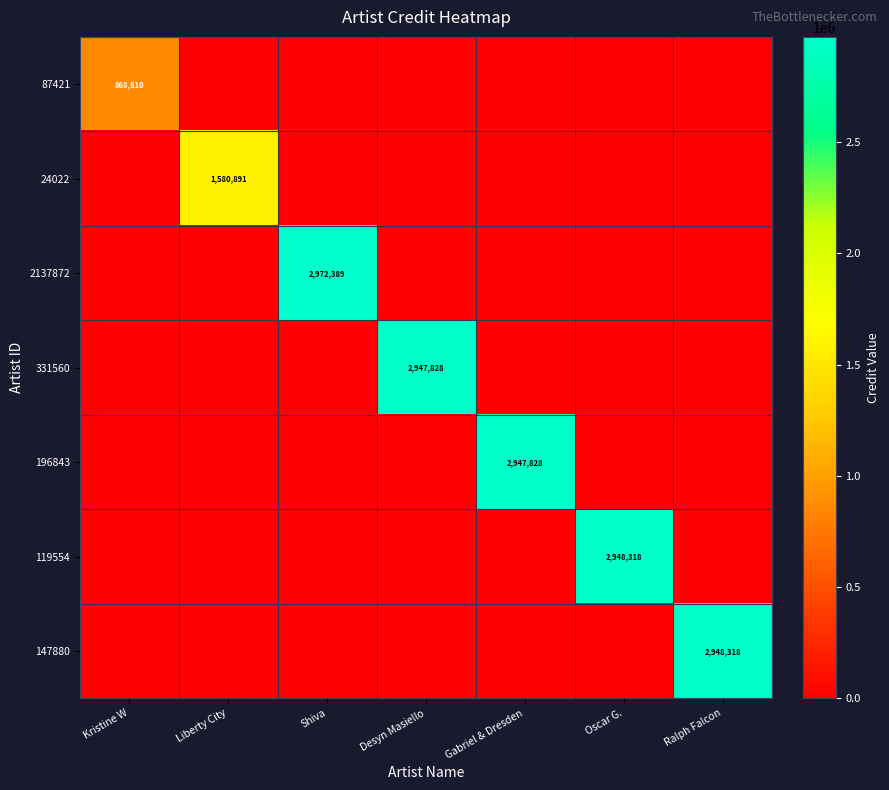

The 24022 series shows 955548 at Liberty City. True or false?

False